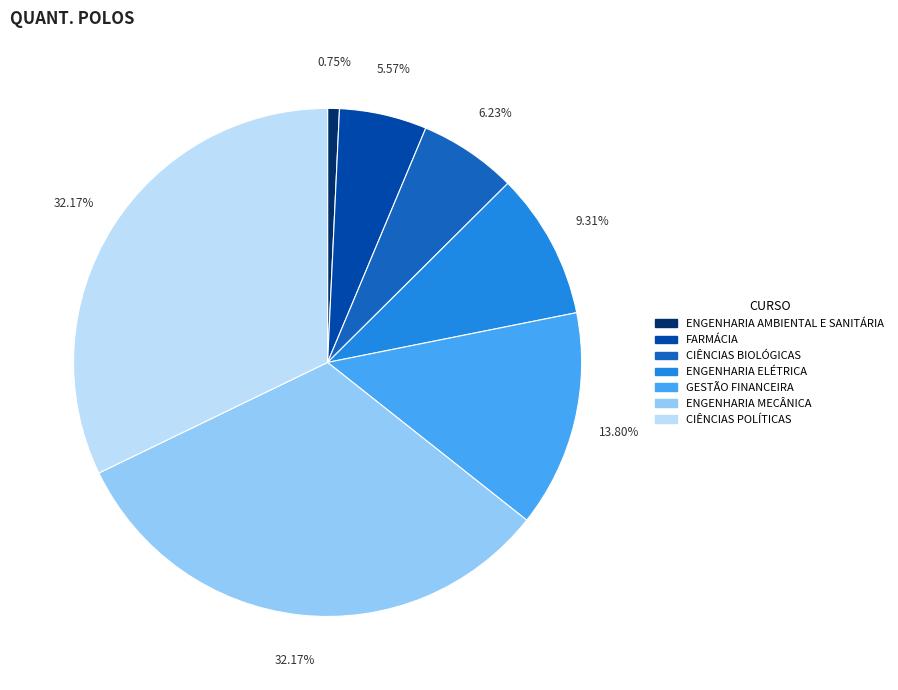

What portion of the pie excludes CIÊNCIAS BIOLÓGICAS?

93.8%